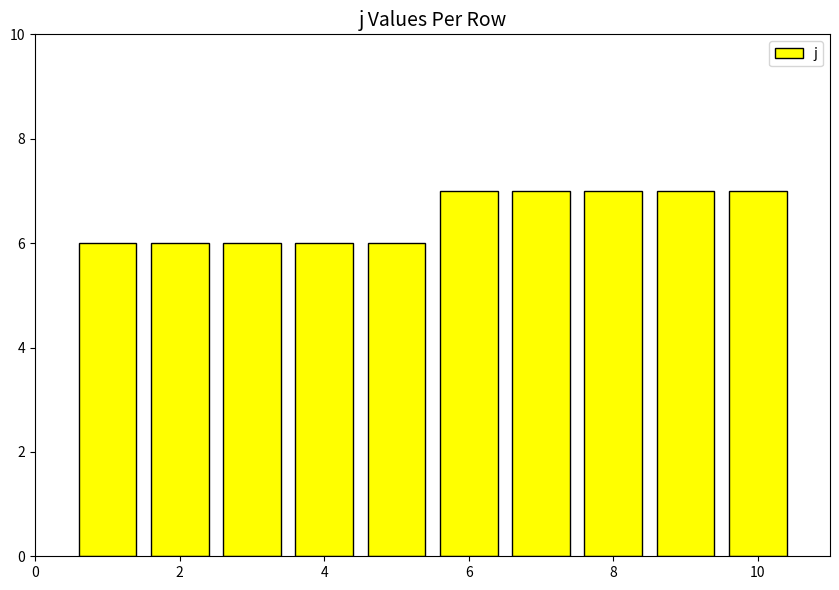

What is the sum of all values?

65